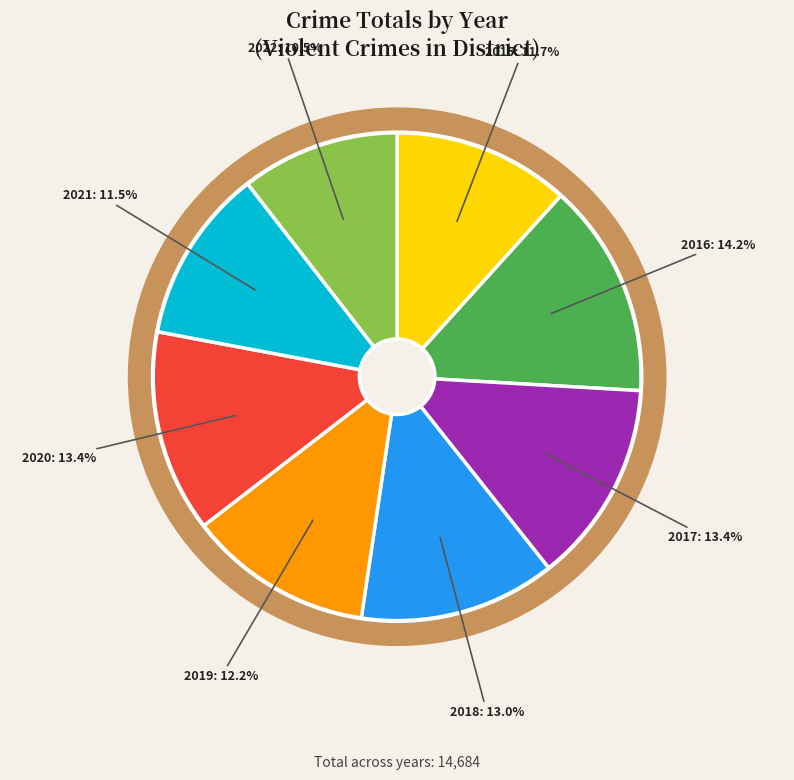

Is there any slice that represents more than half of the pie?

No